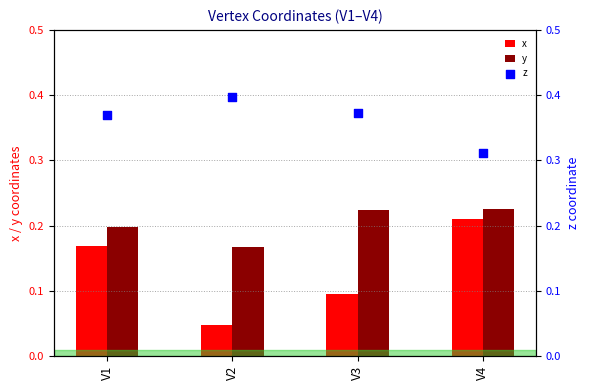

Which series reaches the minimum Y coordinate?

x